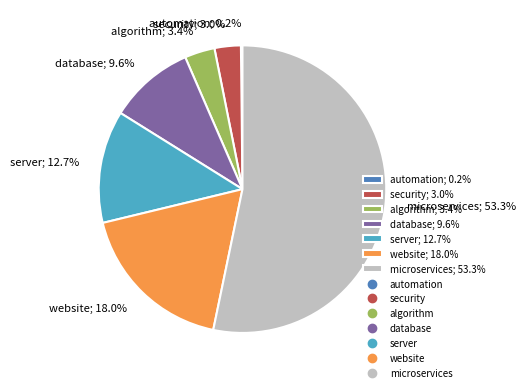

Between microservices and website, which is larger?

microservices